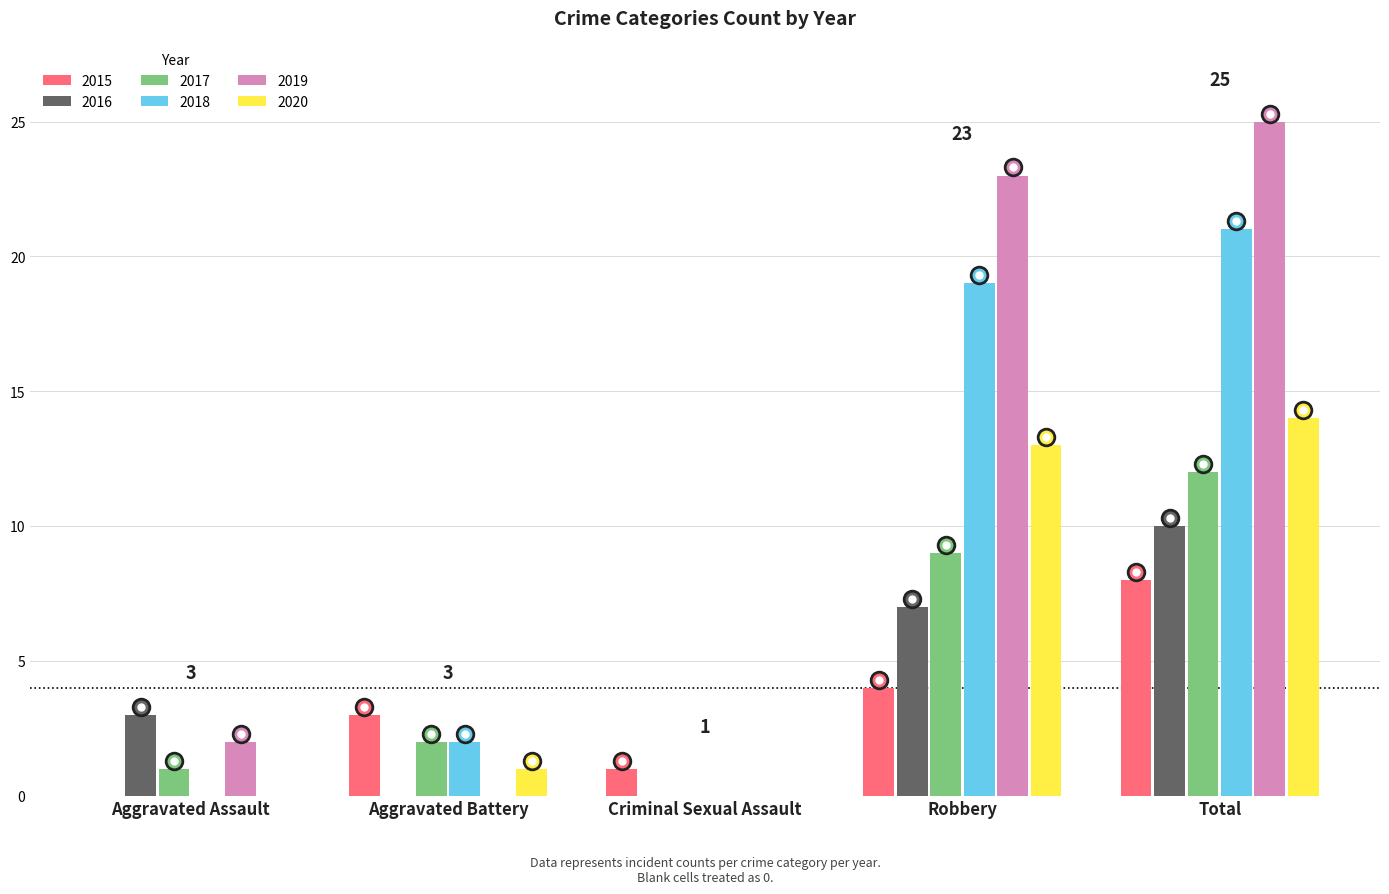

Does the chart contain stacked bars?

No